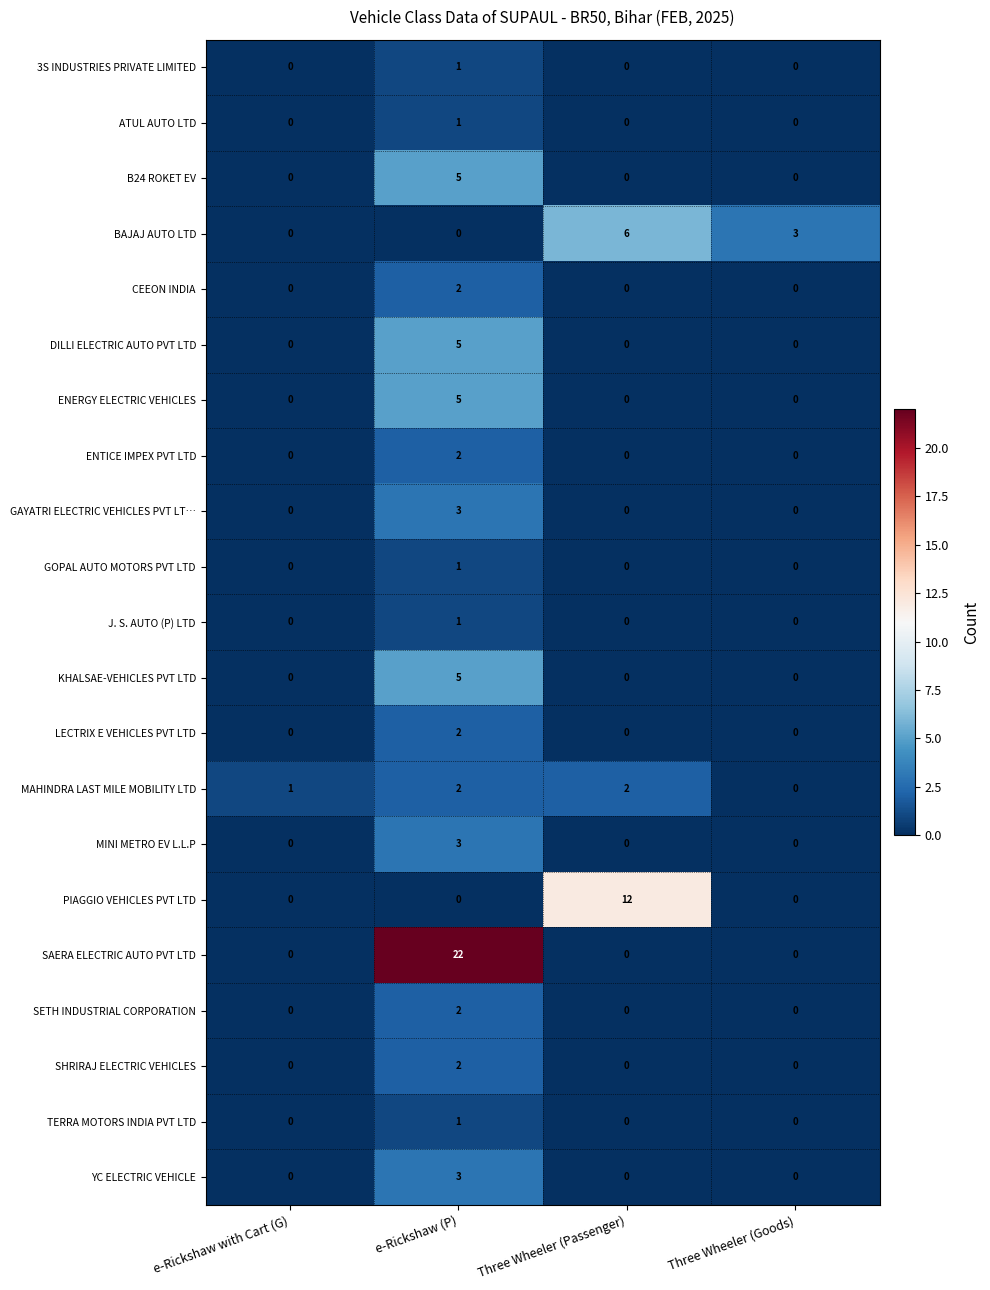

What is the spread (max minus min) of values at Three Wheeler (Goods)?

3